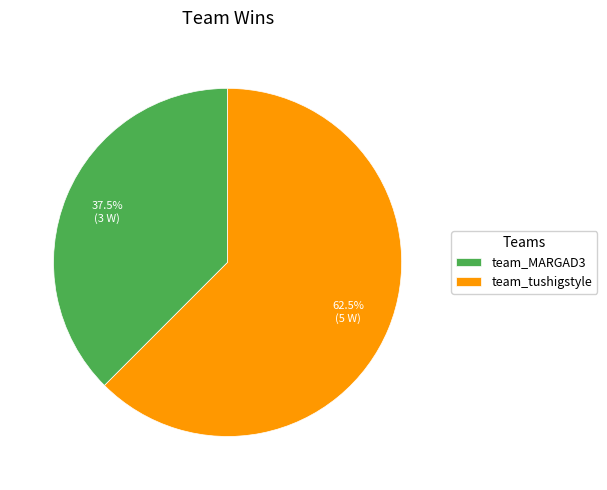

How many segments does this pie chart have?

2